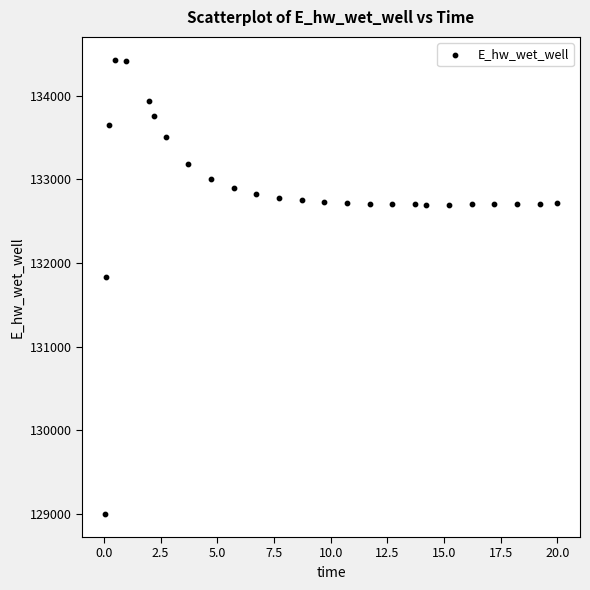

What Y value in the scatter plot is closest to 131712?

131830.2